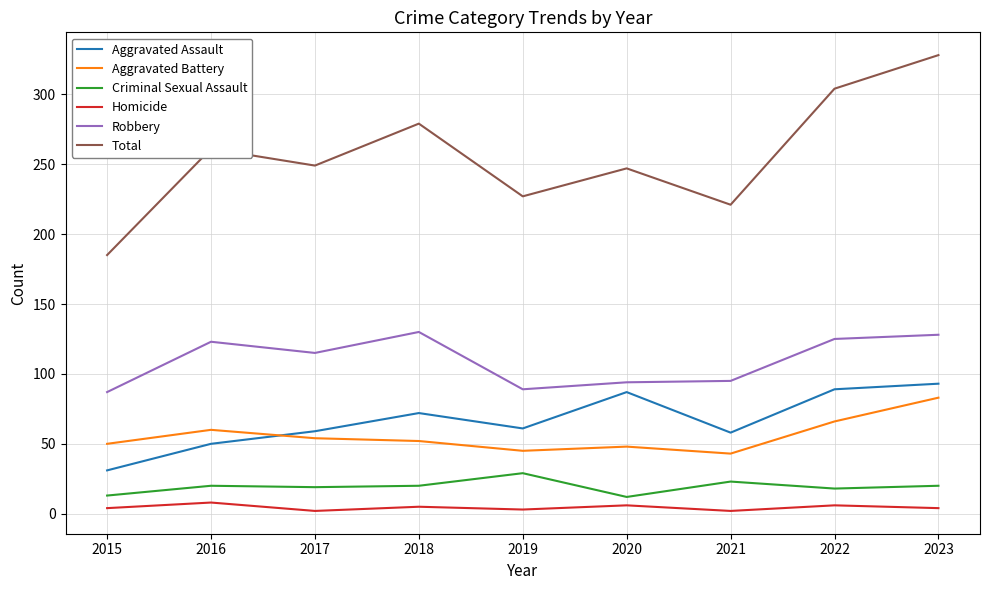

How many lines are shown in the chart?

6